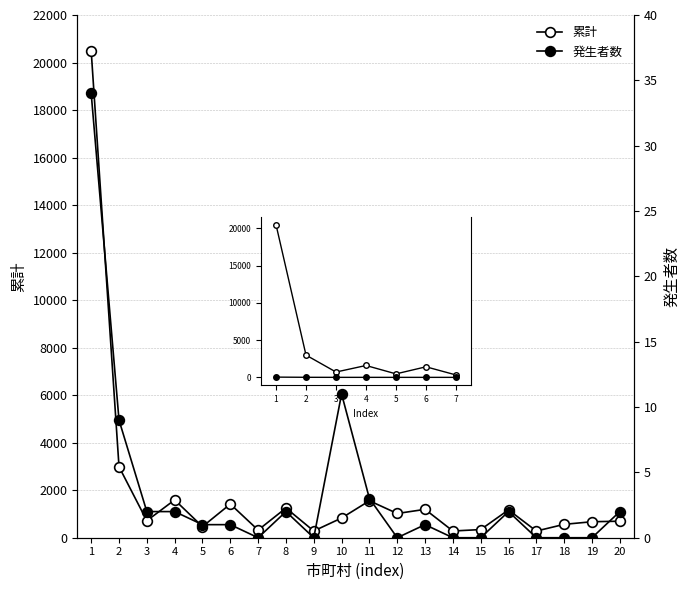

What is the spread (max minus min) of values at 5?

467